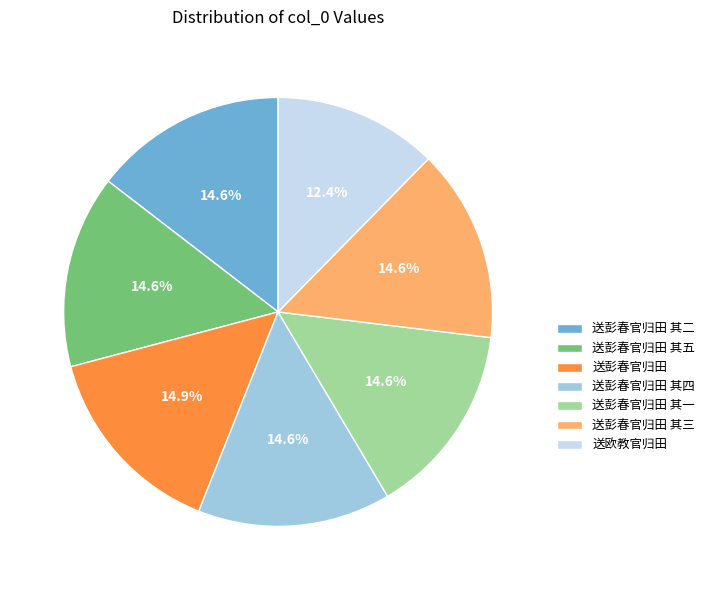

To the nearest percent, what is the combined percentage of 送欧教官归田 and 送彭春官归田 其三?

27%